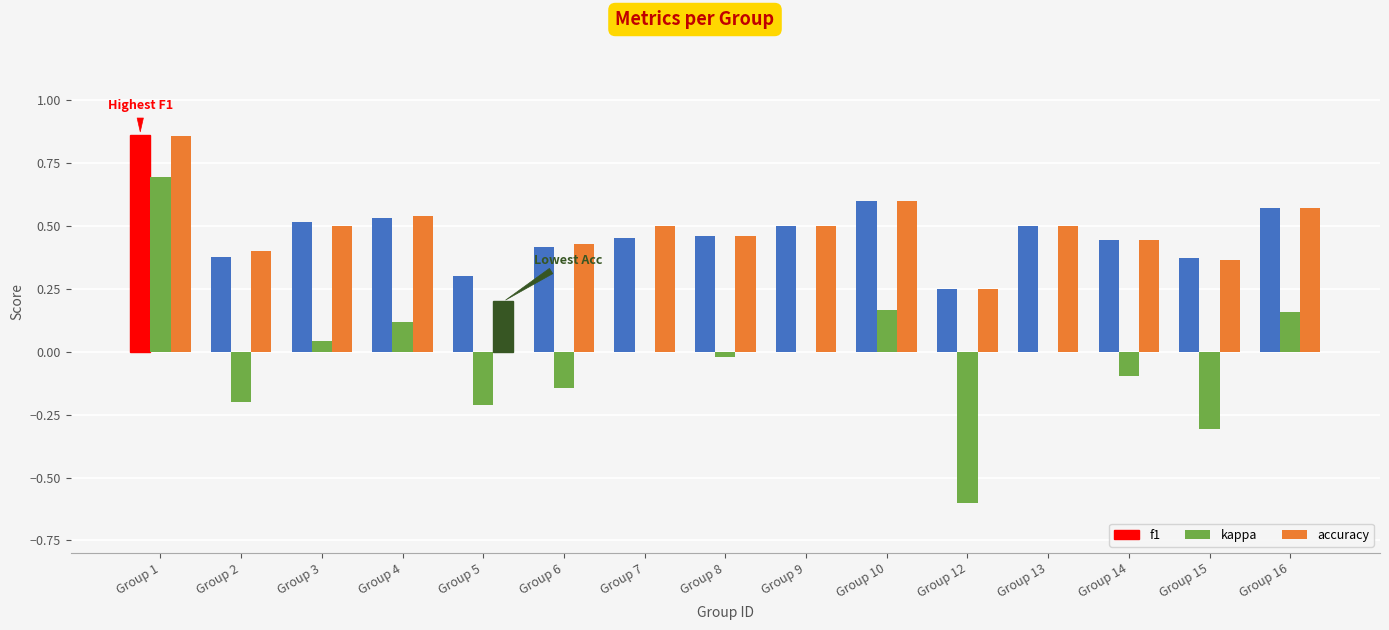

True or false: f1 has a value of 0.5 at Group 2.

False